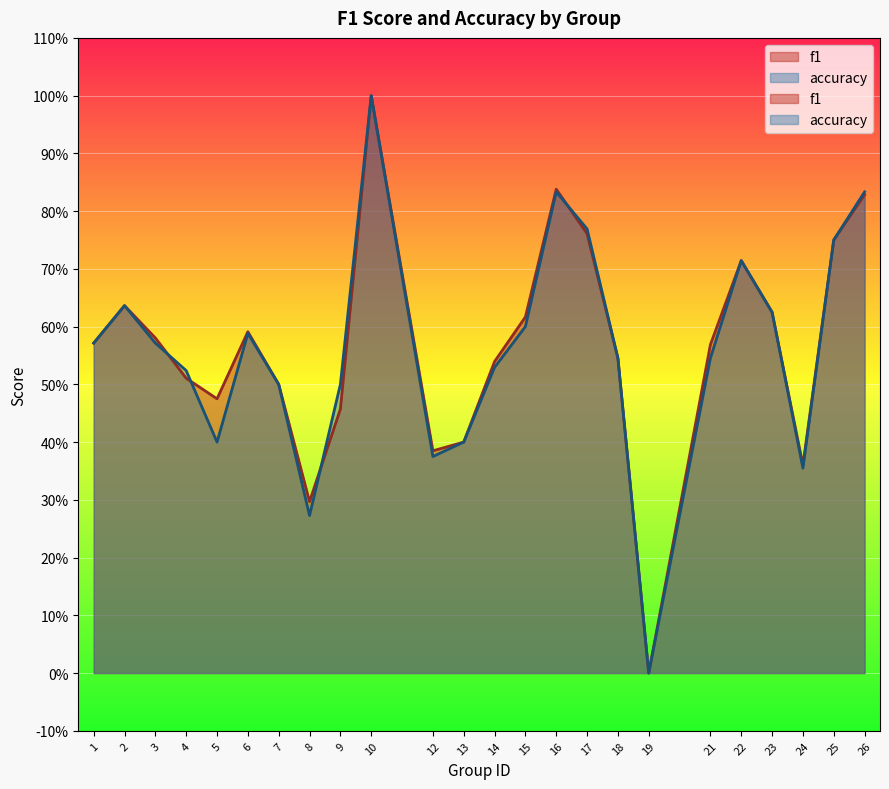

List the series in order of their peak value, highest first.

f1, accuracy